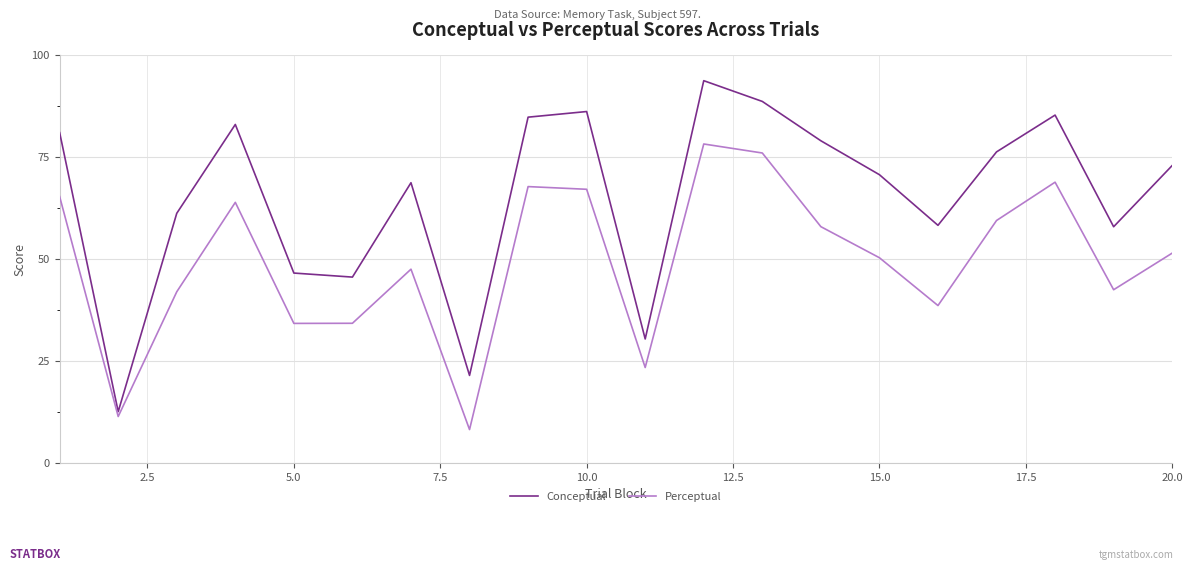

What is the minimum value for Perceptual?

8.2